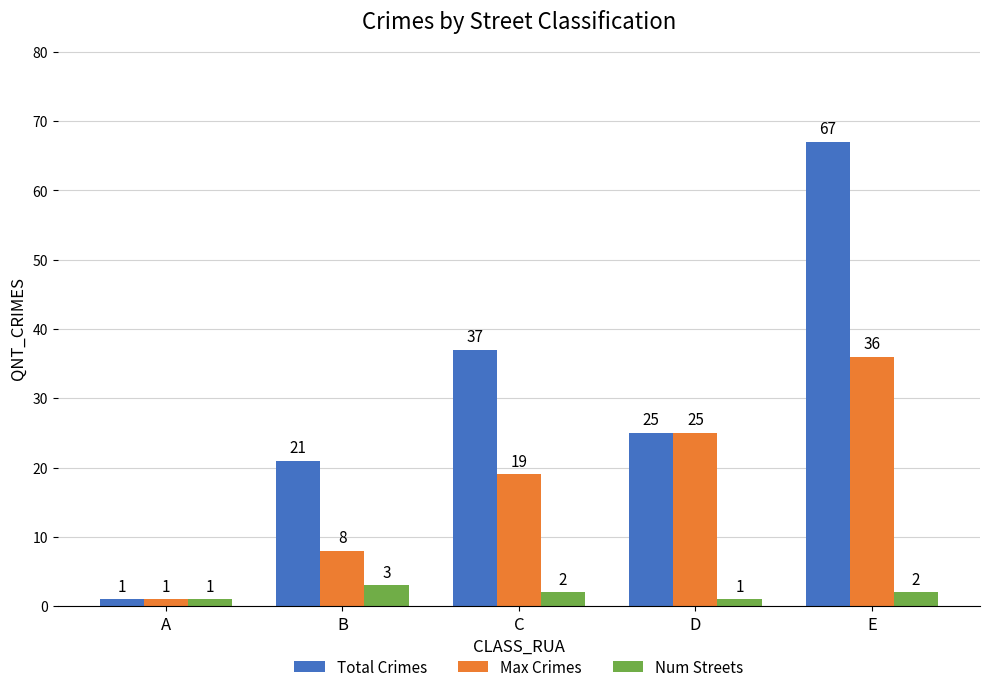

Reading left to right, list all the values displayed in this chart.

Total Crimes: 1	21	37	25	67
Max Crimes: 1	8	19	25	36
Num Streets: 1	3	2	1	2